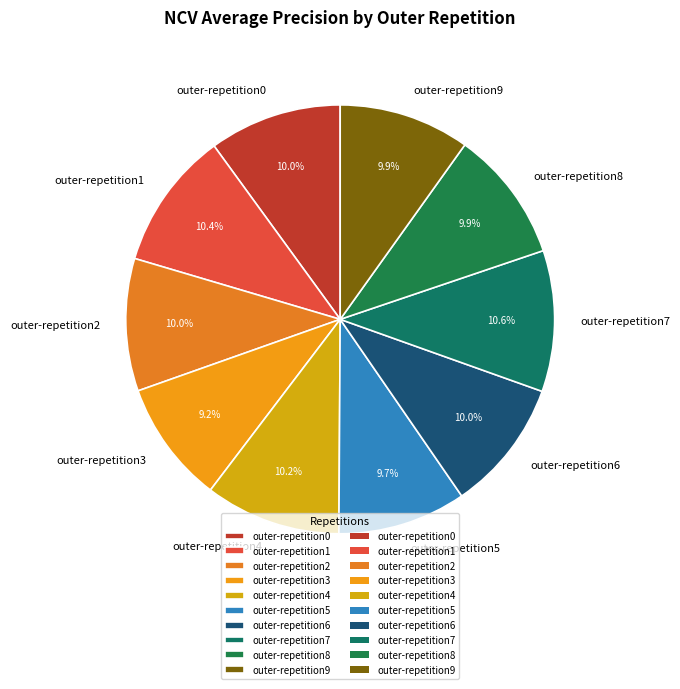

How many slices are in this pie chart?

10